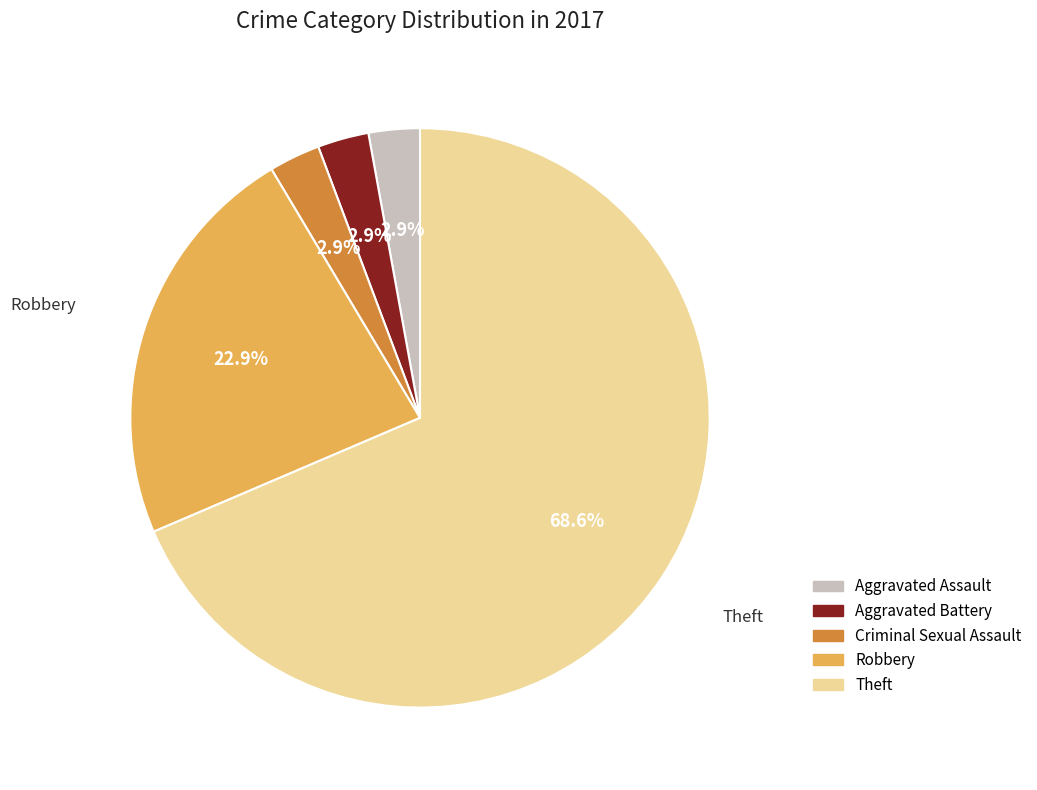

Combined, do Robbery and Criminal Sexual Assault account for over 50%?

No